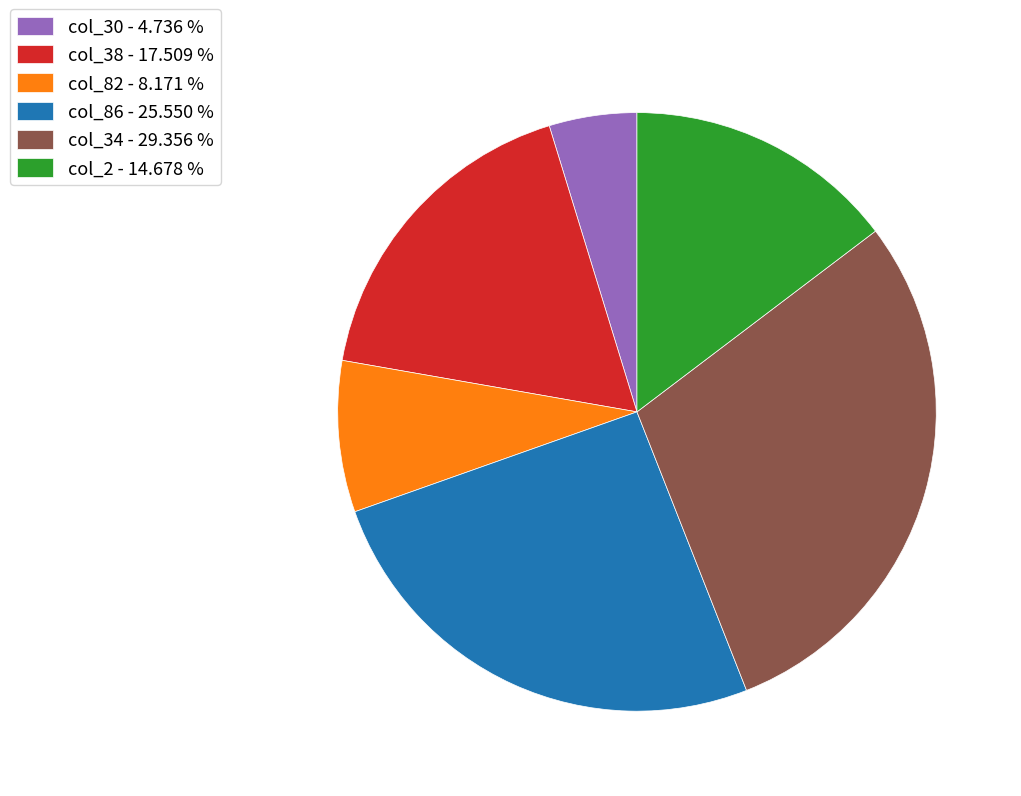

Is the sum of col_30 - 4.736 % and col_34 - 29.356 % greater than half?

No